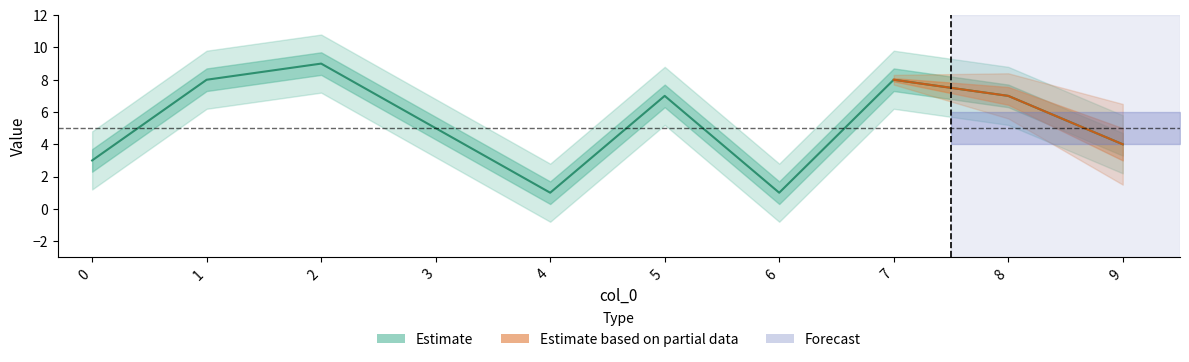

At which label does the data first exceed 7?

1